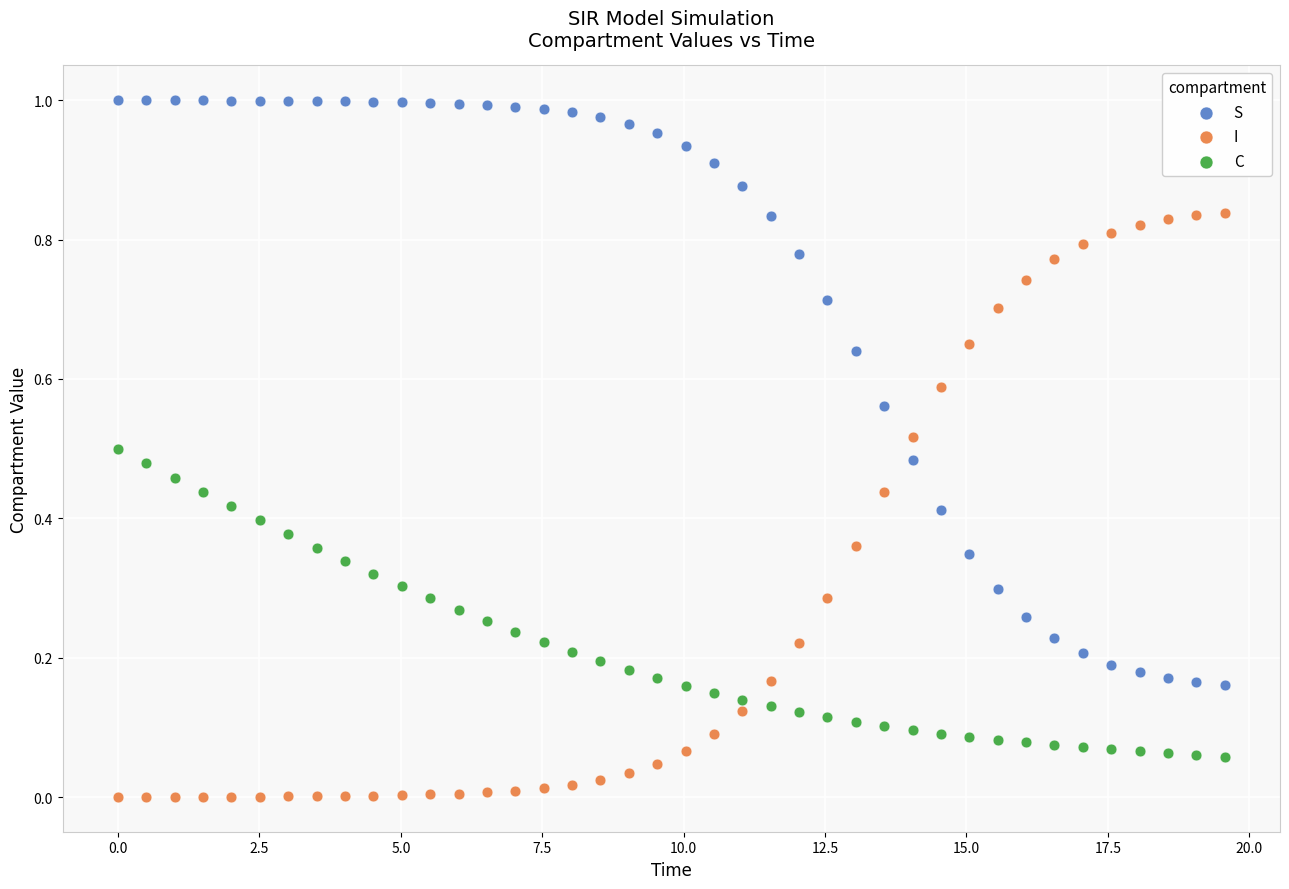

Which series reaches the maximum Y coordinate?

S